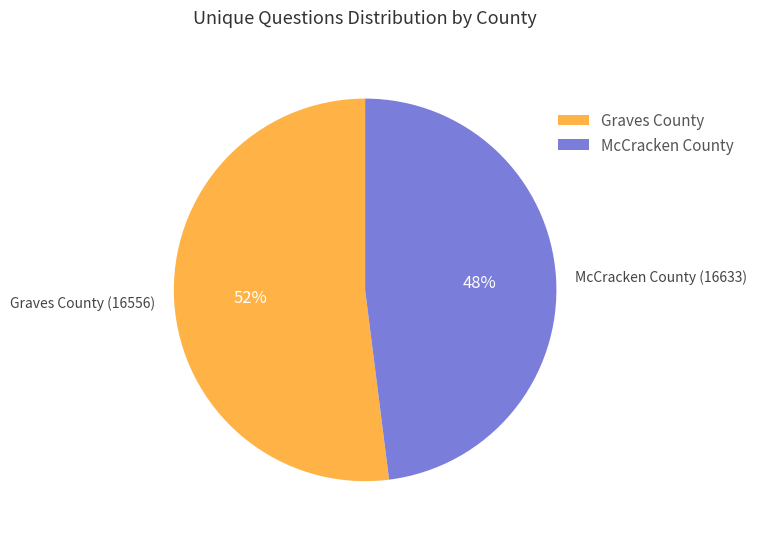

Is there any slice that represents more than half of the pie?

Yes